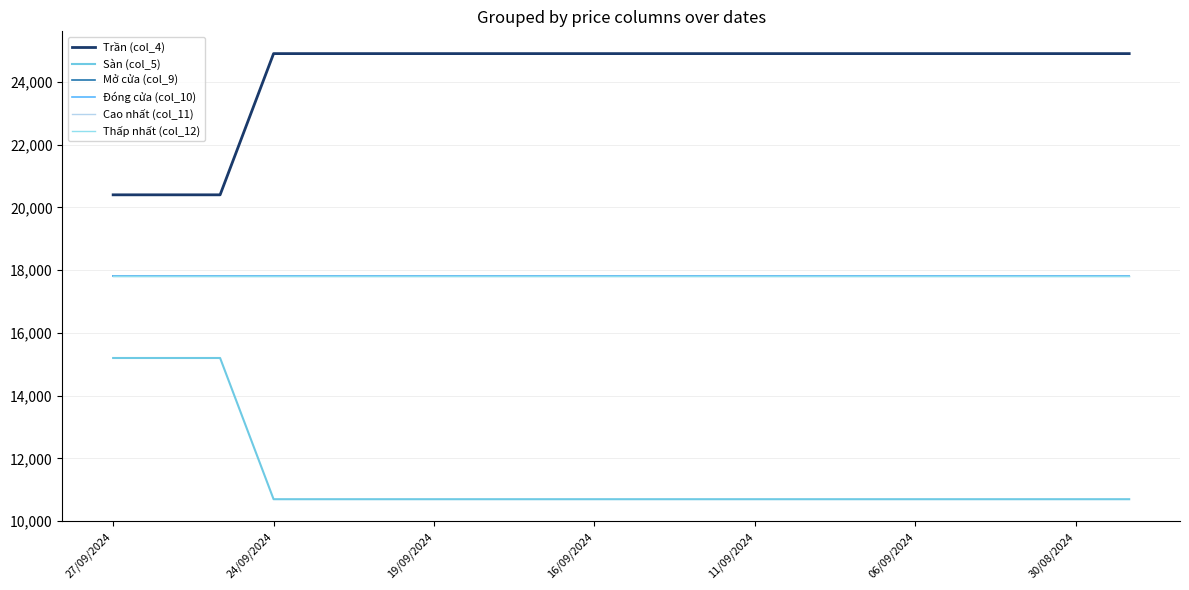

Does the chart display data point markers on the line(s)?

No